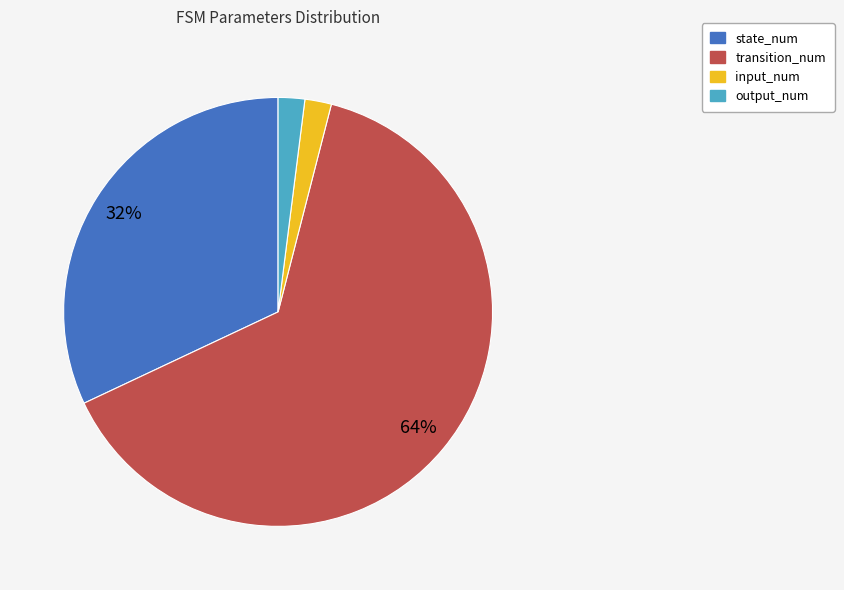

Does output_num account for over 50% of the chart?

No